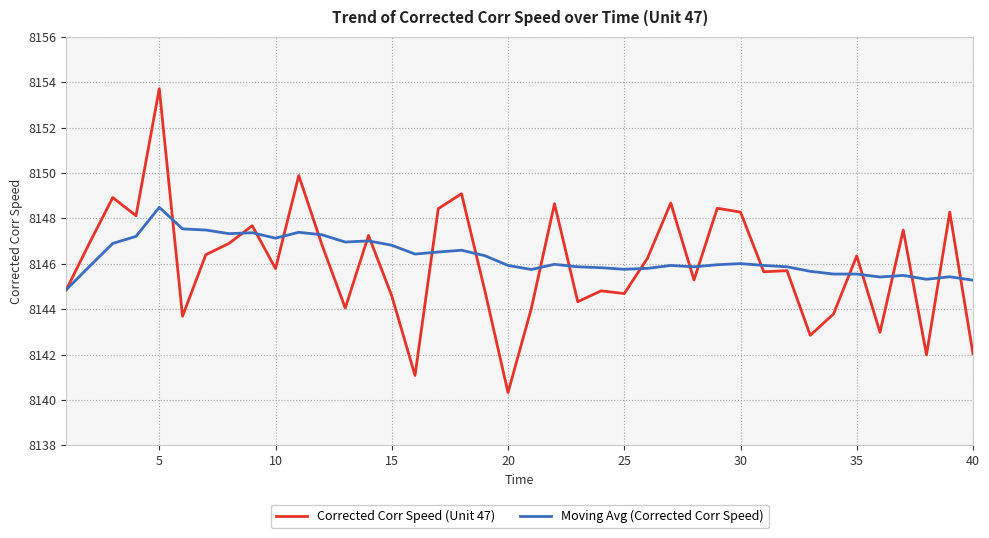

List the series in order of their peak value, highest first.

Corrected Corr Speed (Unit 47), Moving Avg (Corrected Corr Speed)